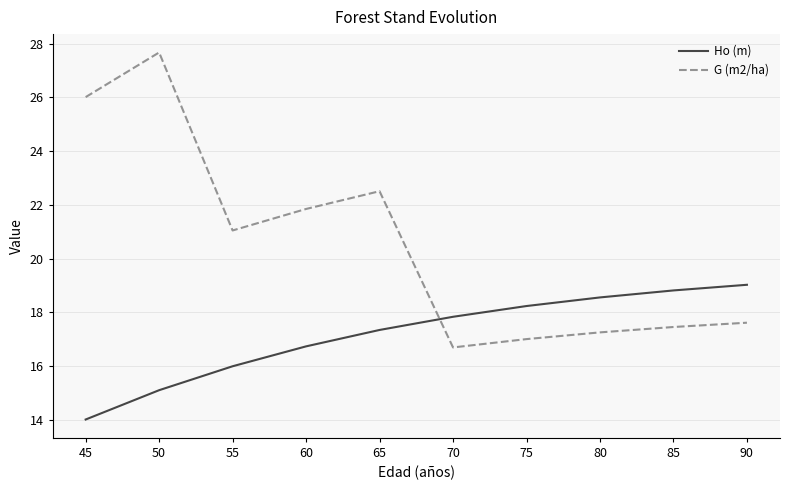

What is the difference between the second highest and second lowest values in the G (m2/ha) series?

9.0